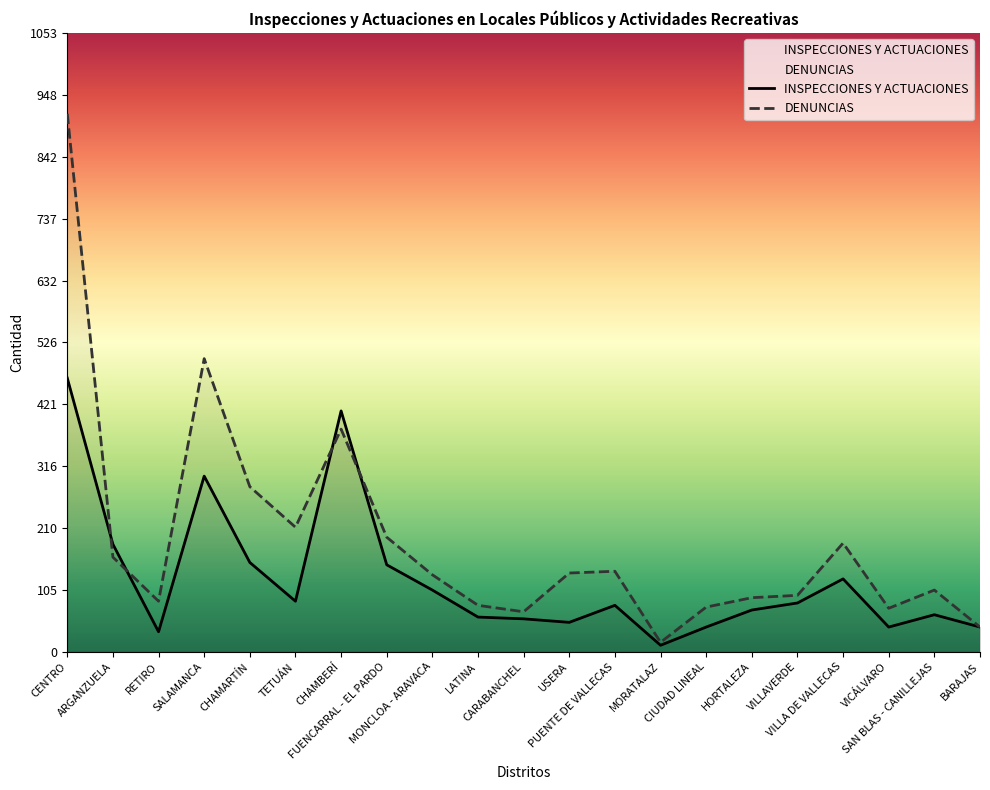

What is the total value across all series at ARGANZUELA?

344